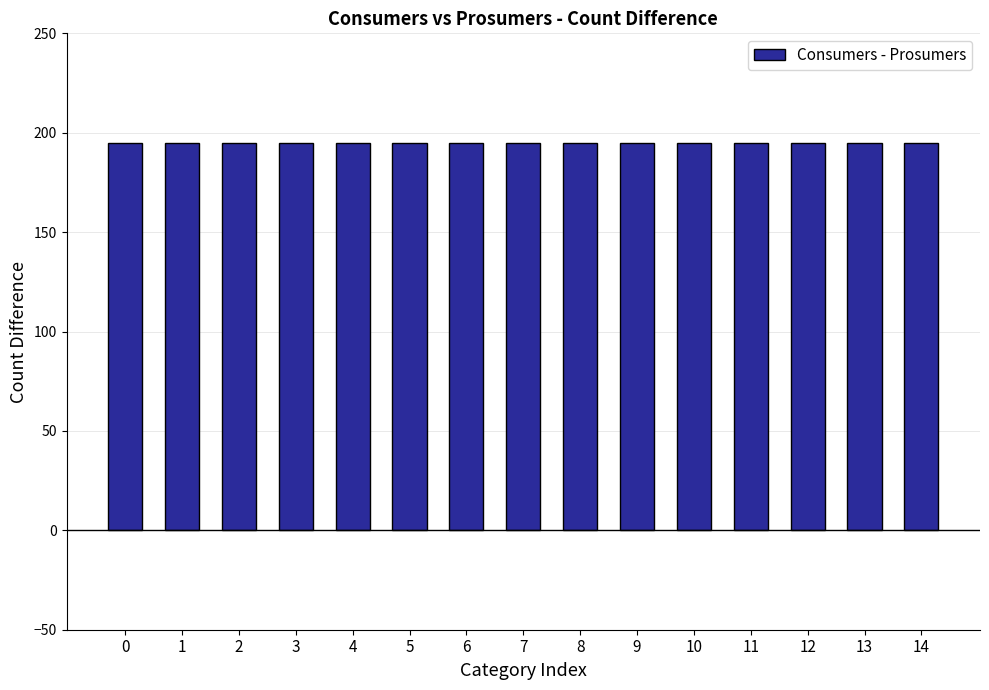

Are the bars grouped side by side (vs. stacked)?

Yes